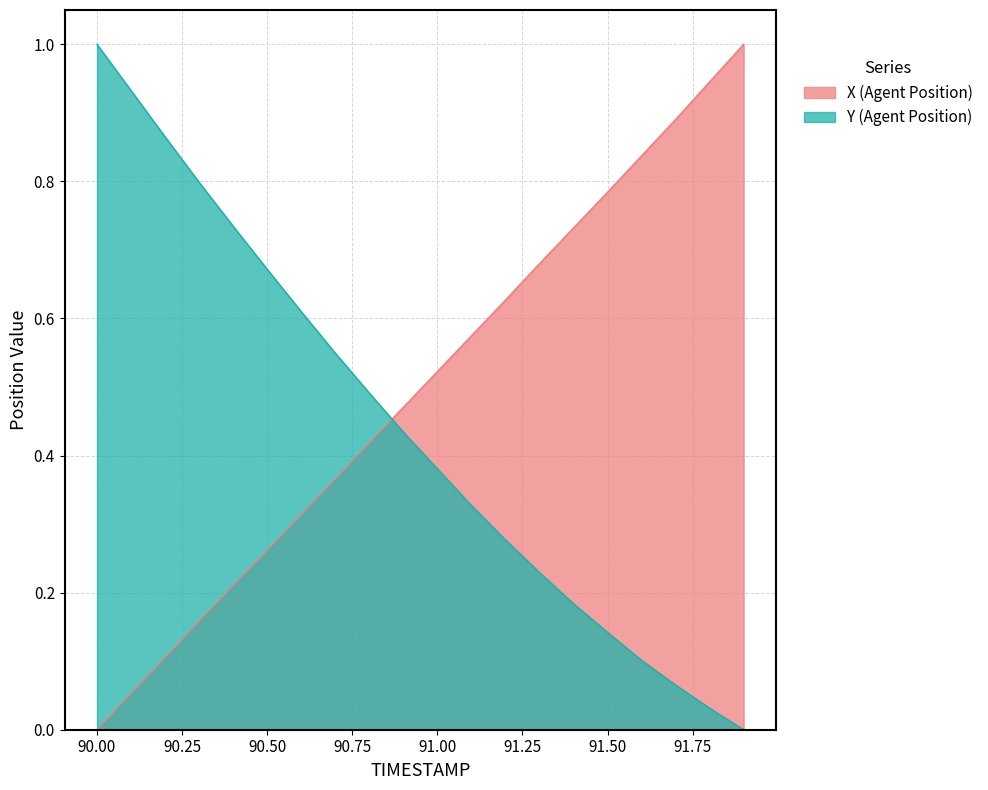

How many distinct data groups are displayed?

2